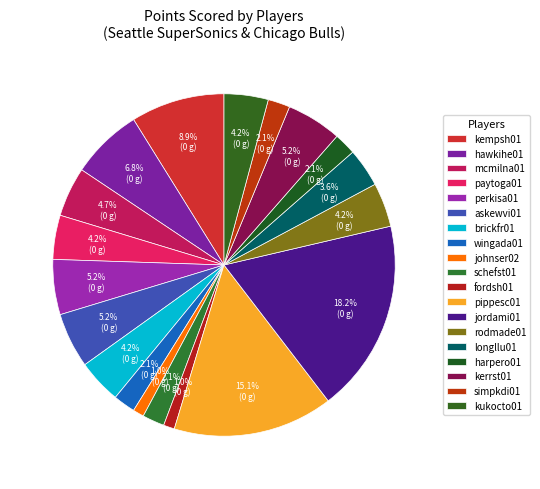

Which slice is the largest?

jordami01